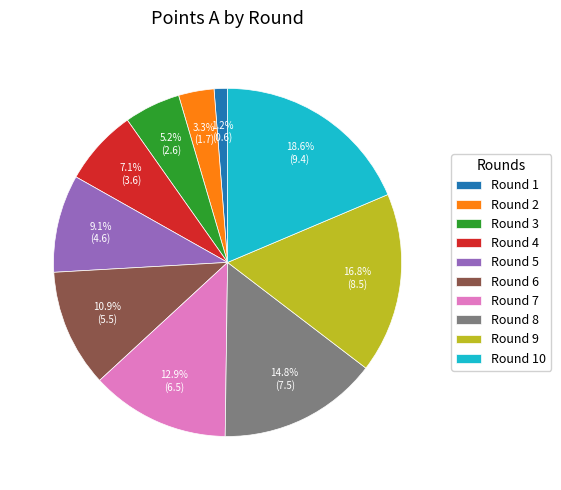

What is the ratio of the value at Round 2 to the value at Round 3?

0.6